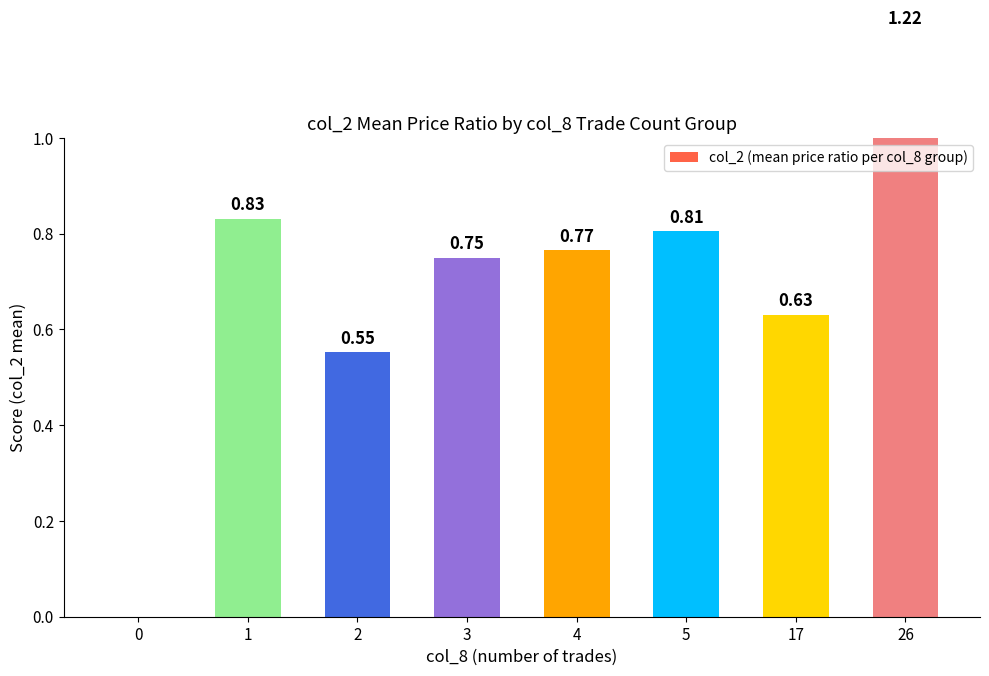

Reading right to left, extract all data points from this chart.

26=1.2	17=0.6	5=0.8	4=0.8	3=0.8	2=0.6	1=0.8	0=0.0